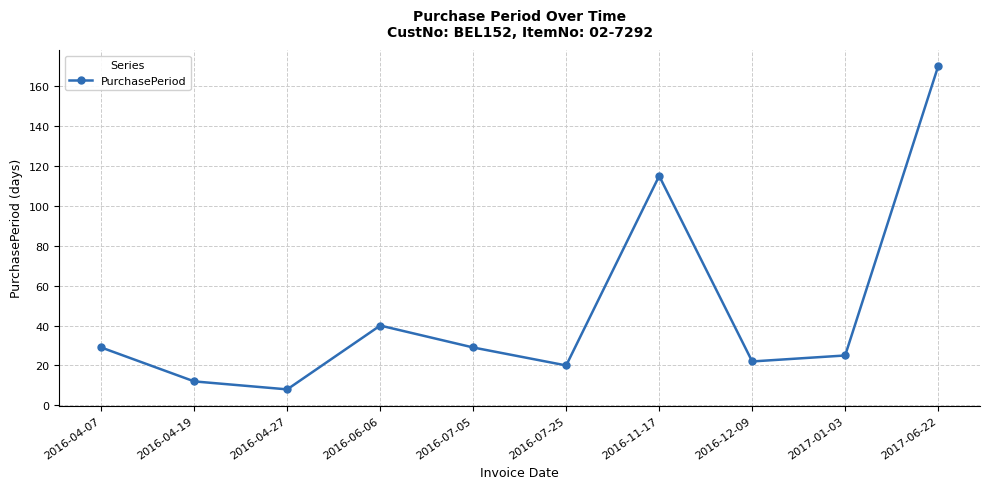

How many values are below 29?

5